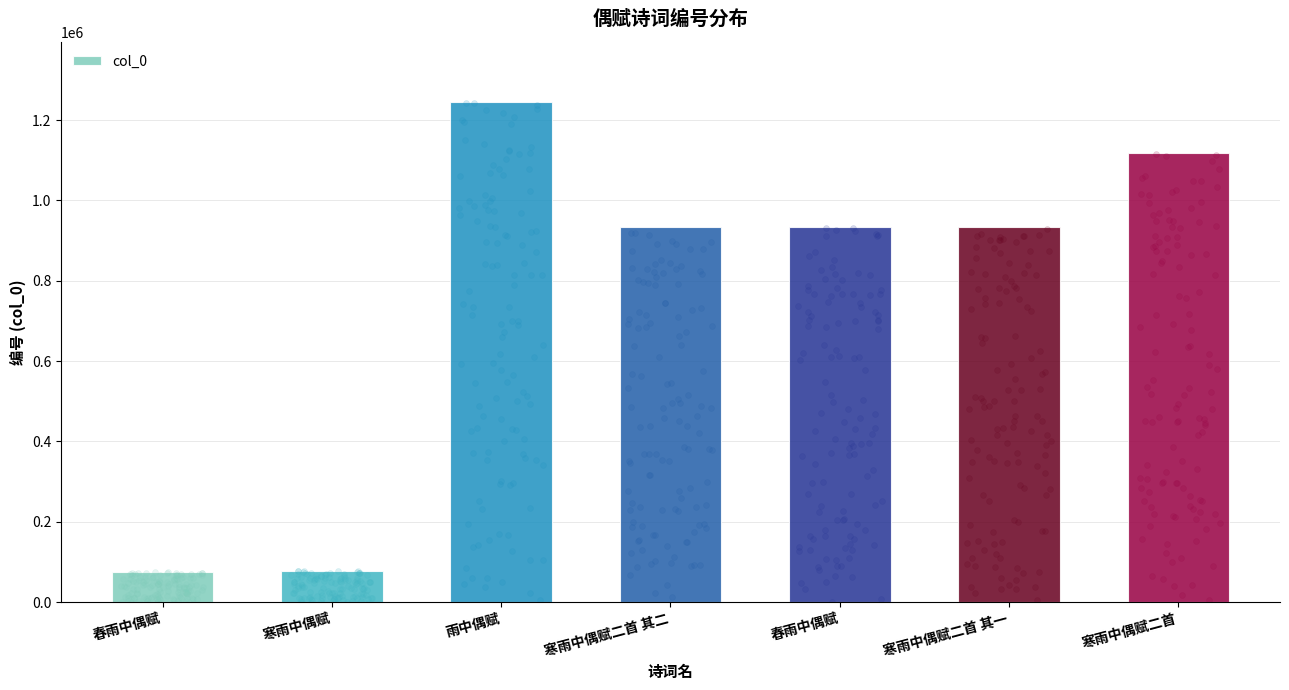

What is the change in value from 春雨中偶赋 to 寒雨中偶赋二首 其一?

+1148